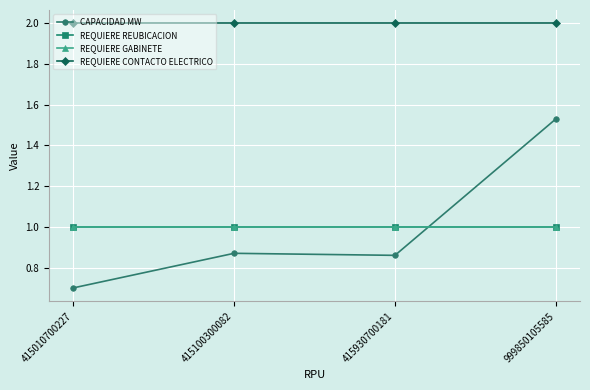

Is this an area chart (filled region under the line)?

No